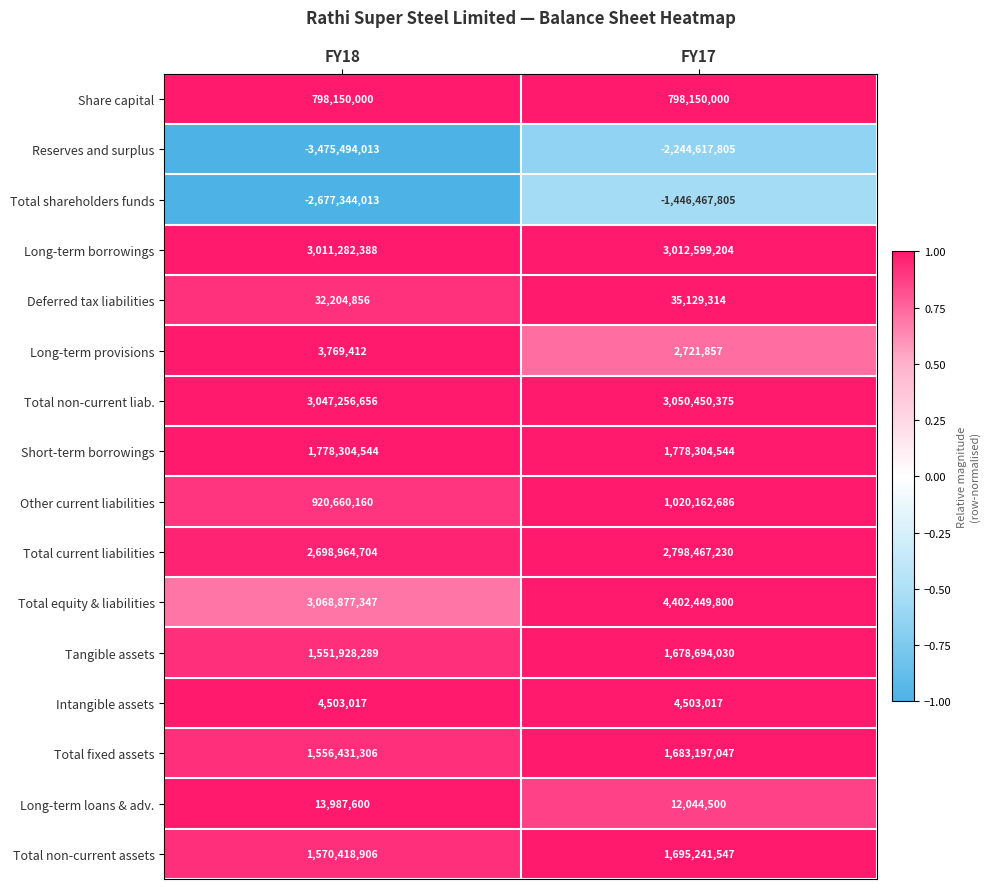

Is the value of Reserves and surplus at FY17 greater than the value of Total equity & liabilities at FY17?

No